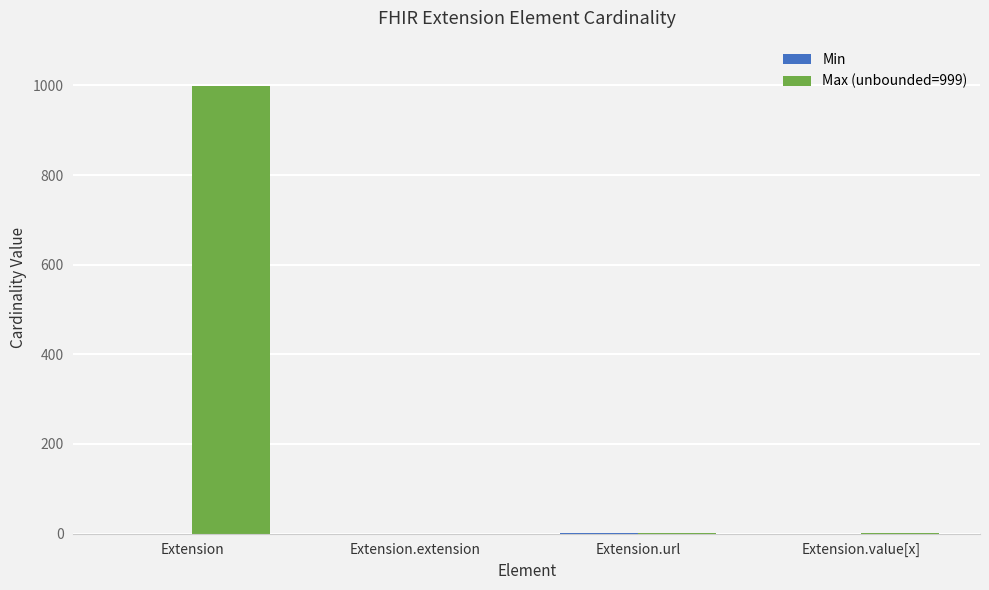

At which category is the sum across all series the highest?

Extension